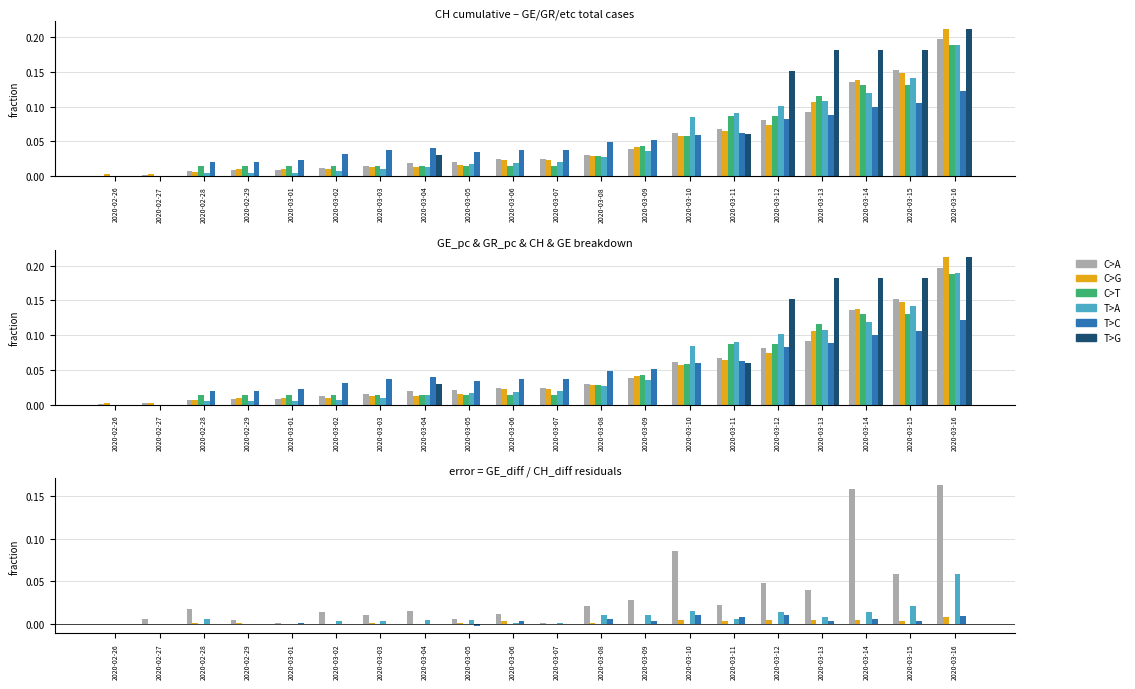

Reading left to right, transcribe all the data shown in this chart.

C>A: 2020-02-26=0.0	2020-02-27=0.0	2020-02-28=0.0	2020-02-29=0.0	2020-03-01=0.0	2020-03-02=0.0	2020-03-03=0.0	2020-03-04=0.0	2020-03-05=0.0	2020-03-06=0.0	2020-03-07=0.0	2020-03-08=0.0	2020-03-09=0.0	2020-03-10=0.1	2020-03-11=0.0	2020-03-12=0.0	2020-03-13=0.0	2020-03-14=0.2	2020-03-15=0.1	2020-03-16=0.2
C>G: 2020-02-26=0.0	2020-02-27=0.0	2020-02-28=0.0	2020-02-29=0.0	2020-03-01=0.0	2020-03-02=0.0	2020-03-03=0.0	2020-03-04=0.0	2020-03-05=0.0	2020-03-06=0.0	2020-03-07=0.0	2020-03-08=0.0	2020-03-09=0.0	2020-03-10=0.0	2020-03-11=0.0	2020-03-12=0.0	2020-03-13=0.0	2020-03-14=0.0	2020-03-15=0.0	2020-03-16=0.0
C>T: 2020-02-26=0.0	2020-02-27=0.0	2020-02-28=0.0	2020-02-29=0.0	2020-03-01=0.0	2020-03-02=0.0	2020-03-03=0.0	2020-03-04=0.0	2020-03-05=0.0	2020-03-06=0.0	2020-03-07=0.0	2020-03-08=0.0	2020-03-09=0.0	2020-03-10=0.0	2020-03-11=0.0	2020-03-12=0.0	2020-03-13=0.0	2020-03-14=0.0	2020-03-15=0.0	2020-03-16=0.0
T>A: 2020-02-26=0.0	2020-02-27=0.0	2020-02-28=0.0	2020-02-29=0.0	2020-03-01=0.0	2020-03-02=0.0	2020-03-03=0.0	2020-03-04=0.0	2020-03-05=0.0	2020-03-06=0.0	2020-03-07=0.0	2020-03-08=0.0	2020-03-09=0.0	2020-03-10=0.0	2020-03-11=0.0	2020-03-12=0.0	2020-03-13=0.0	2020-03-14=0.0	2020-03-15=0.0	2020-03-16=0.1
T>C: 2020-02-26=0.0	2020-02-27=0.0	2020-02-28=0.0	2020-02-29=0.0	2020-03-01=0.0	2020-03-02=0.0	2020-03-03=0.0	2020-03-04=0.0	2020-03-05=-0.0	2020-03-06=0.0	2020-03-07=0.0	2020-03-08=0.0	2020-03-09=0.0	2020-03-10=0.0	2020-03-11=0.0	2020-03-12=0.0	2020-03-13=0.0	2020-03-14=0.0	2020-03-15=0.0	2020-03-16=0.0
T>G: 2020-02-26=0.0	2020-02-27=0.0	2020-02-28=0.0	2020-02-29=0.0	2020-03-01=0.0	2020-03-02=0.0	2020-03-03=0.0	2020-03-04=0.0	2020-03-05=0.0	2020-03-06=0.0	2020-03-07=0.0	2020-03-08=0.0	2020-03-09=0.0	2020-03-10=0.0	2020-03-11=0.0	2020-03-12=0.0	2020-03-13=0.0	2020-03-14=0.0	2020-03-15=0.0	2020-03-16=0.0